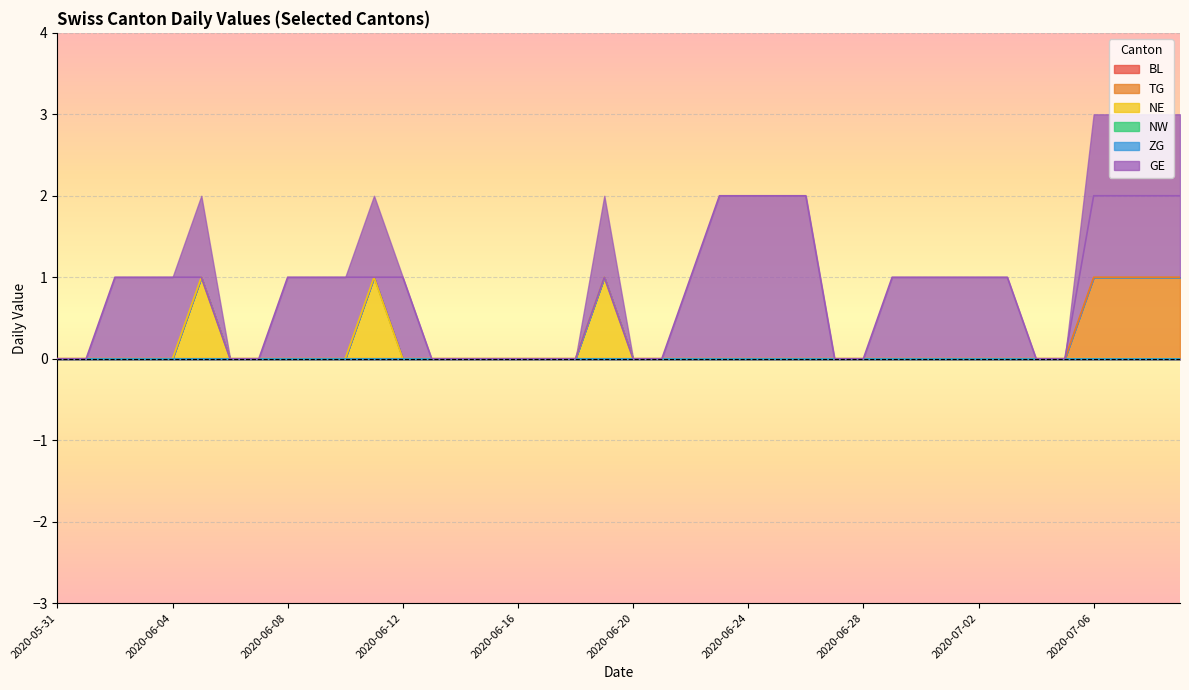

True or false: TG has a value of 0 at 2020-06-28.

True